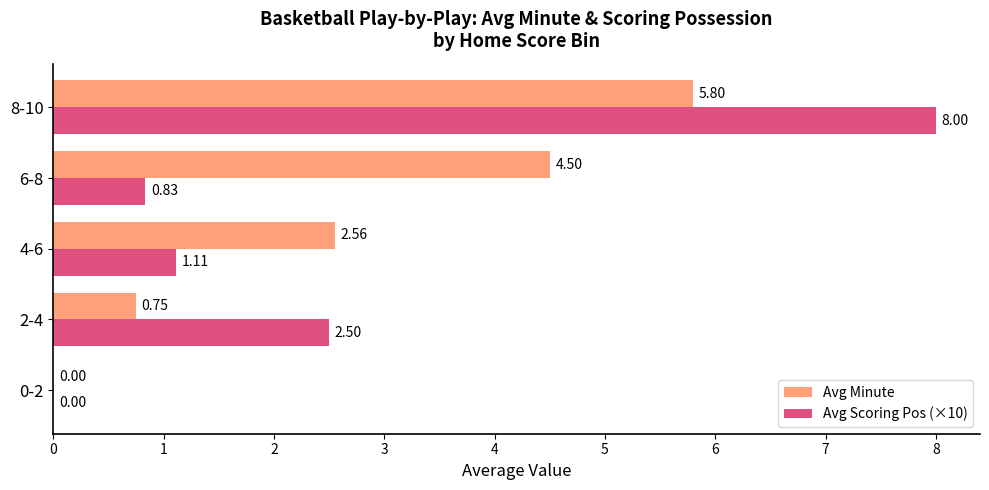

What is the sum of the Avg Minute values at 4-6 and 2-4?

3.3